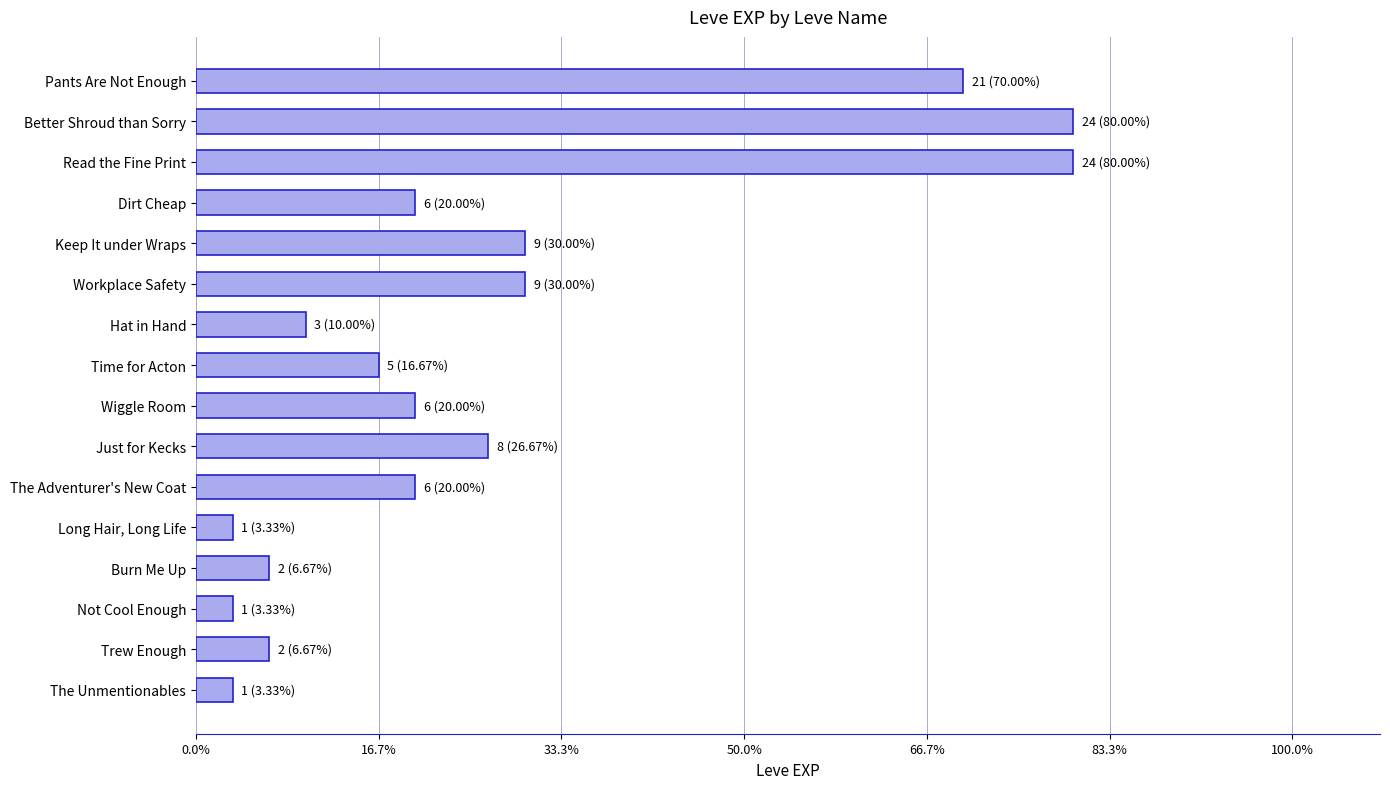

Are the bars horizontal?

Yes